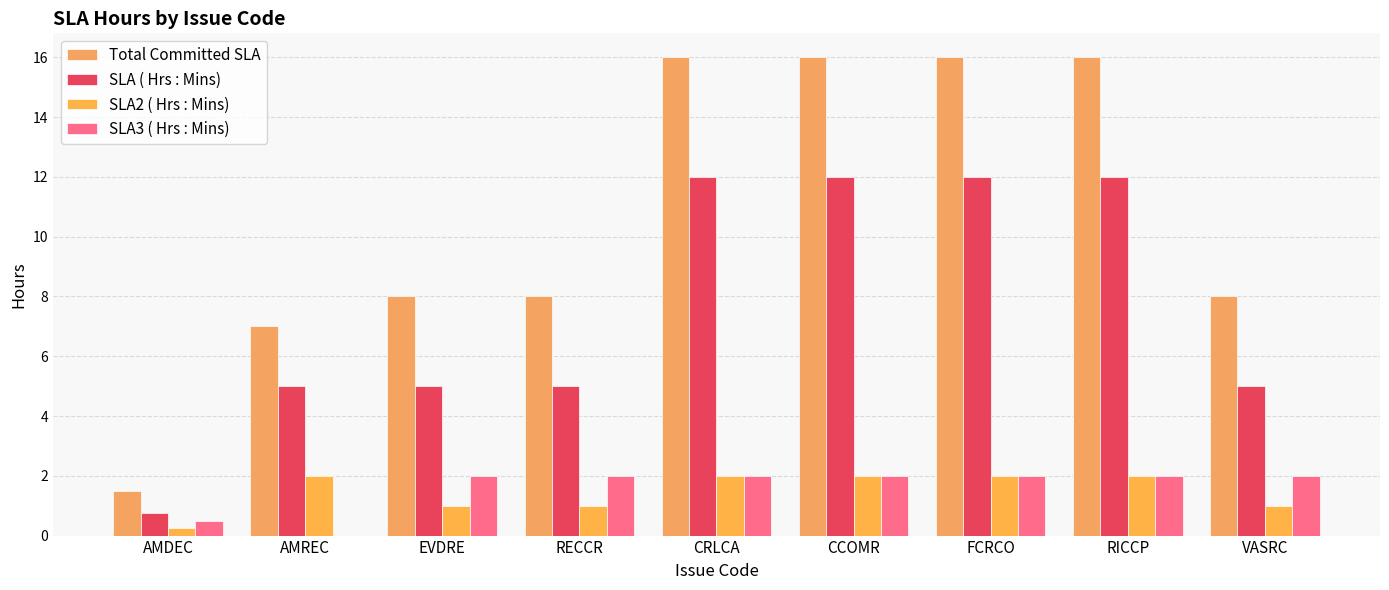

What is the total value across all series at FCRCO?

32.0